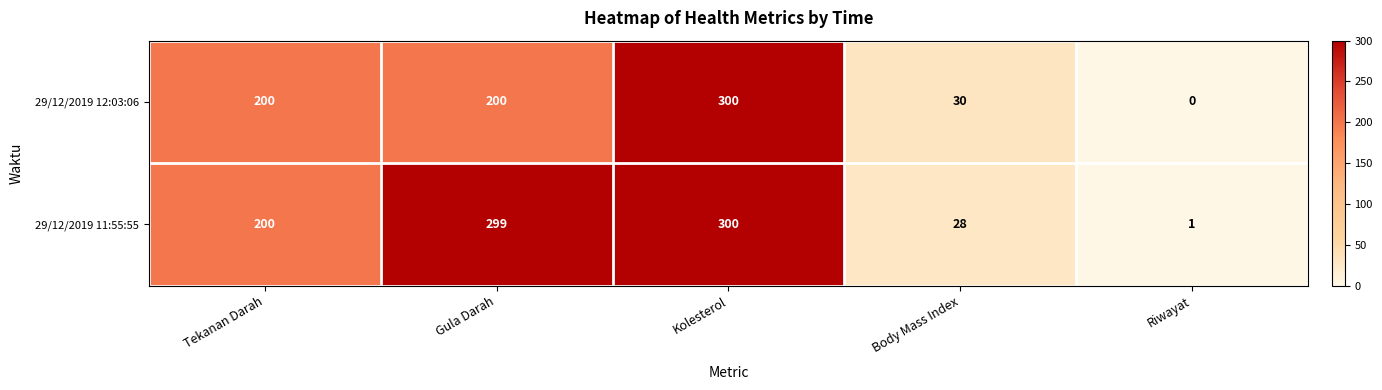

What is the difference between the second highest and minimum values in the 29/12/2019 11:55:55 series?

298